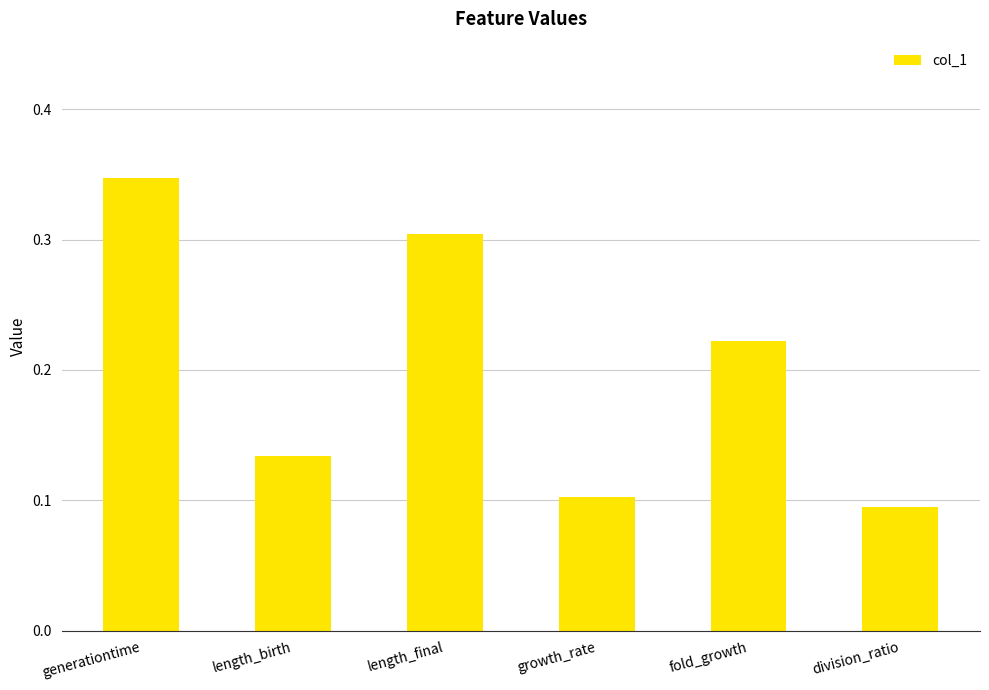

What is the sum of the values at length_final and growth_rate?

0.4